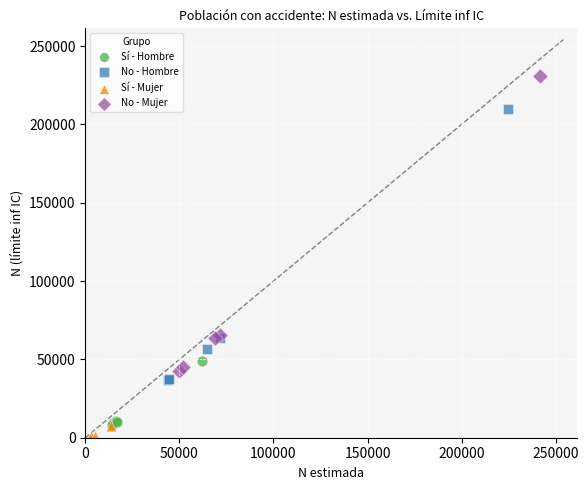

Which series has the widest spread of Y values?

No - Mujer